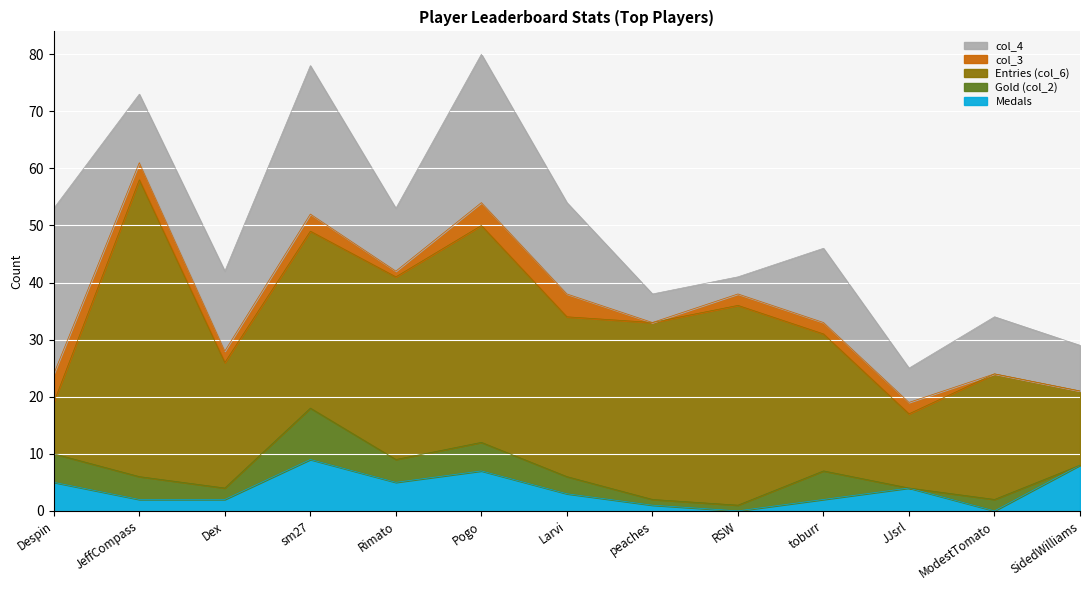

What is the label of the 13th point from the left?

SidedWilliams